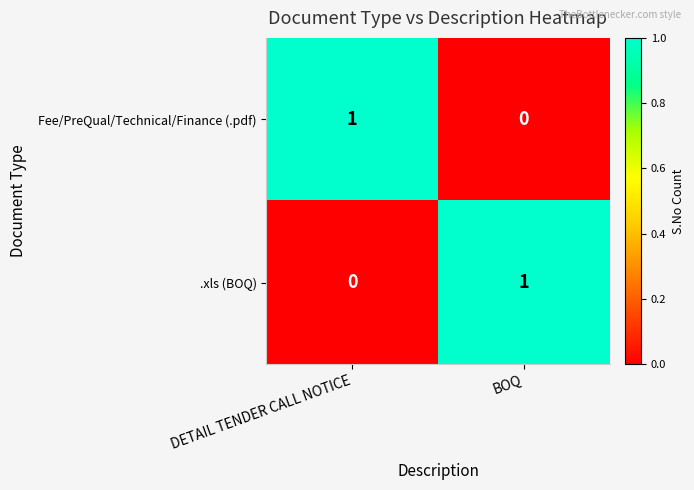

The value of .xls (BOQ) at BOQ is 0. True or false?

False